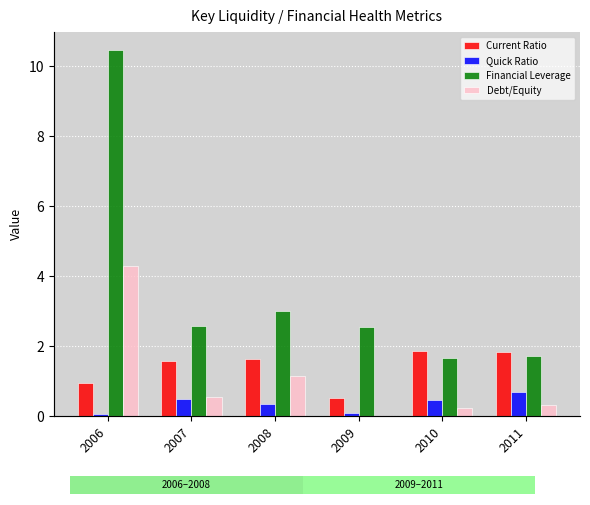

How many categories are shown in the chart?

6